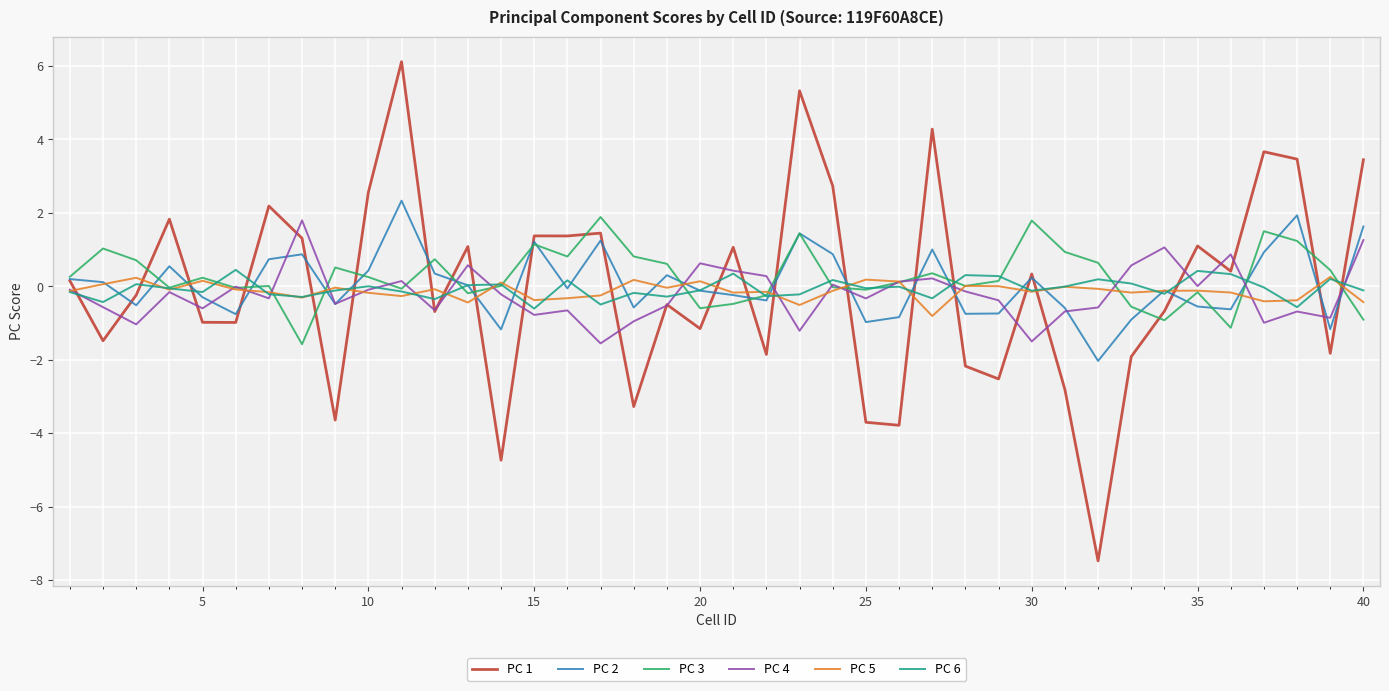

What is the sum of all PC 2 values?

2.6